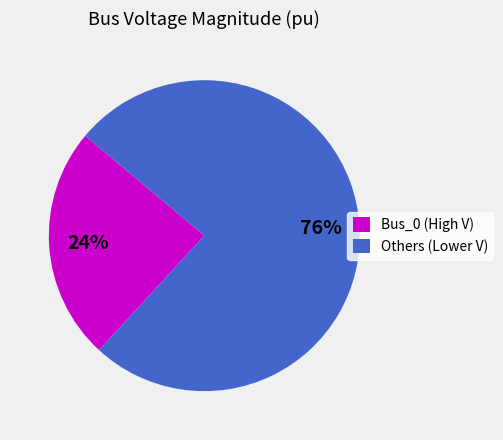

Count the number of slices in the pie.

2